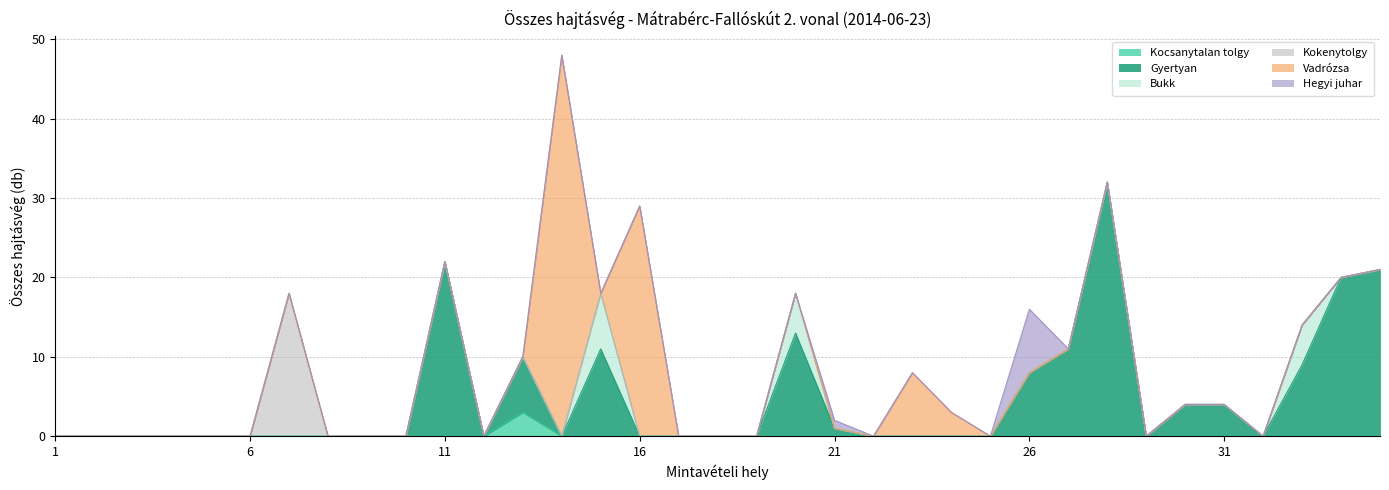

What is the difference between the Hegyi juhar values at 26 and 24?

8